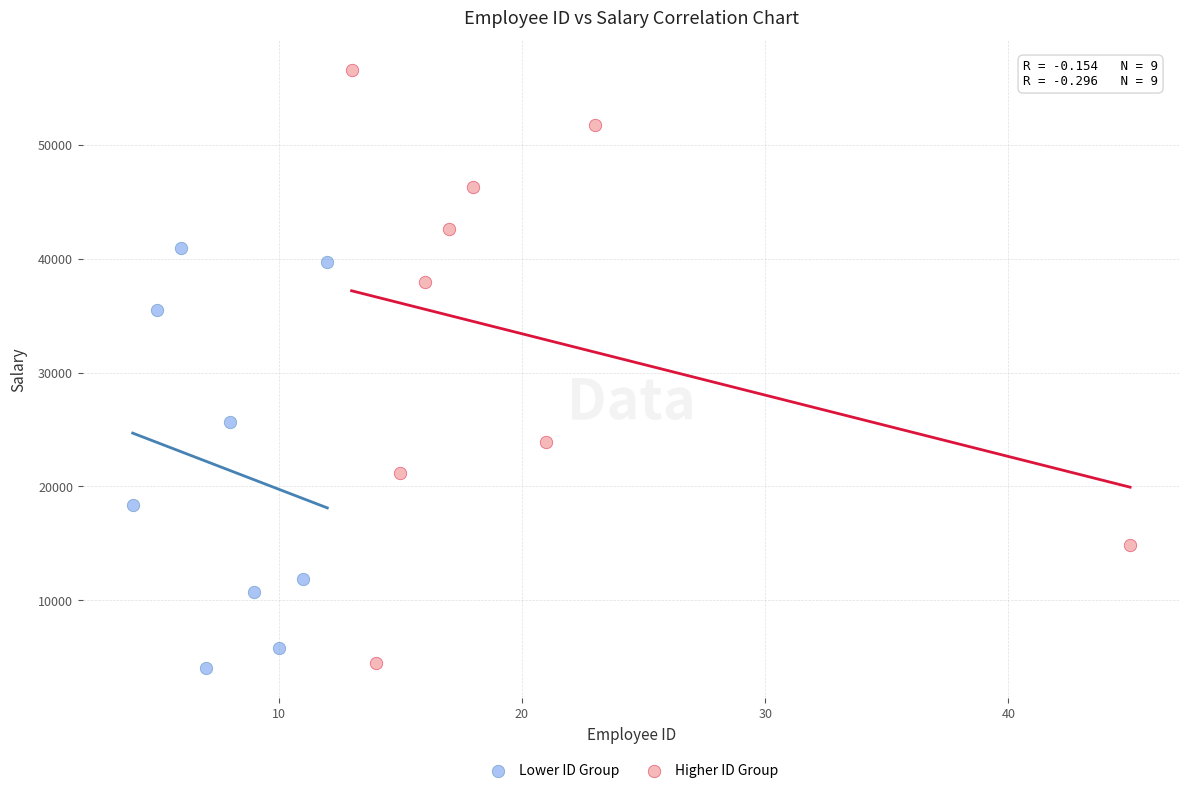

Which series has the widest spread of Y values?

Higher ID Group